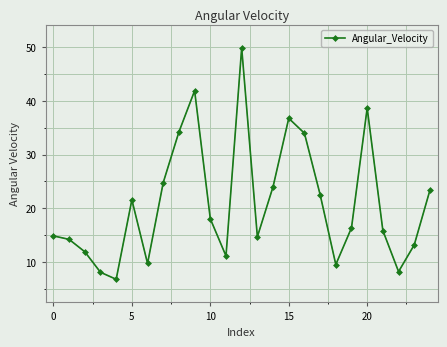

How many points are higher than both their immediate neighbors (excluding endpoints)?

5